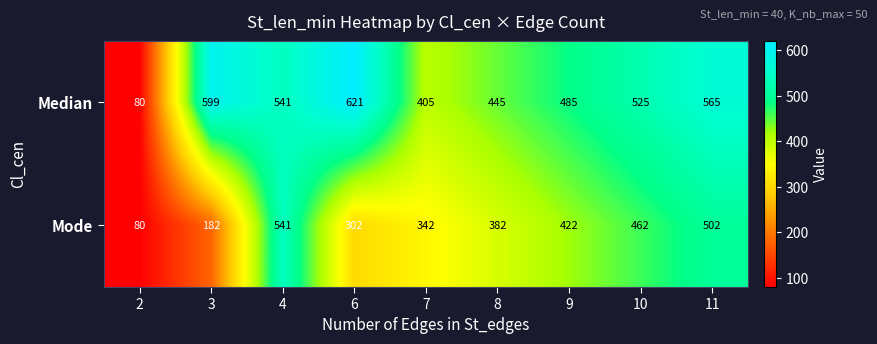

Which series has the largest total across all categories?

Median